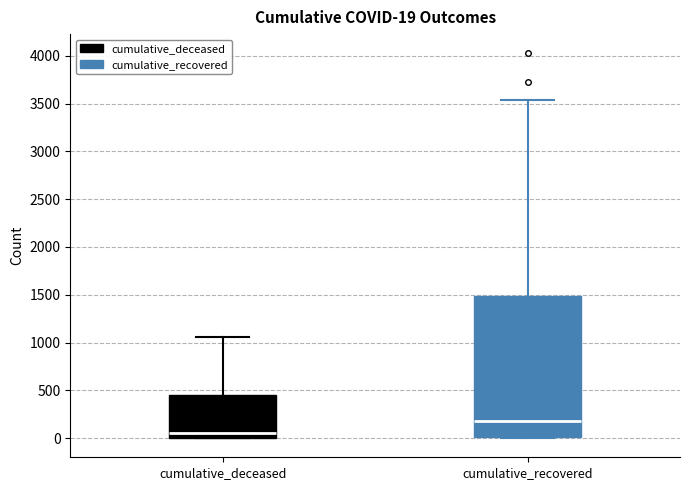

Which box is the tallest, from its lower edge to its upper edge?

cumulative_recovered